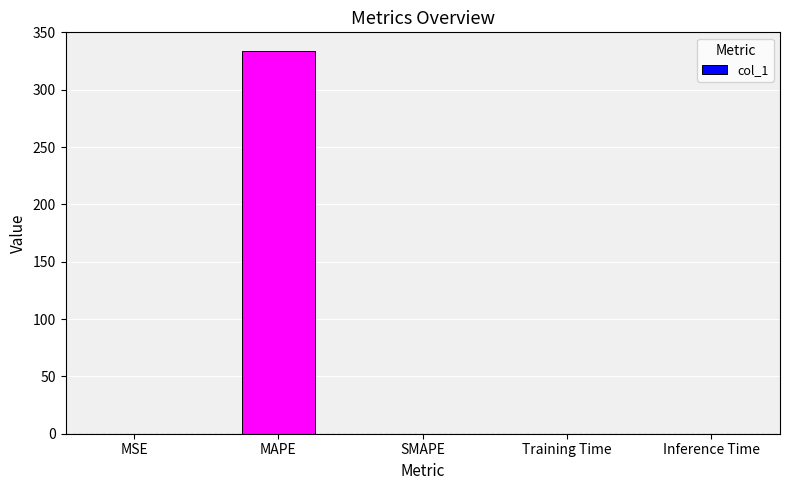

What is the maximum value shown in the chart?

333.4